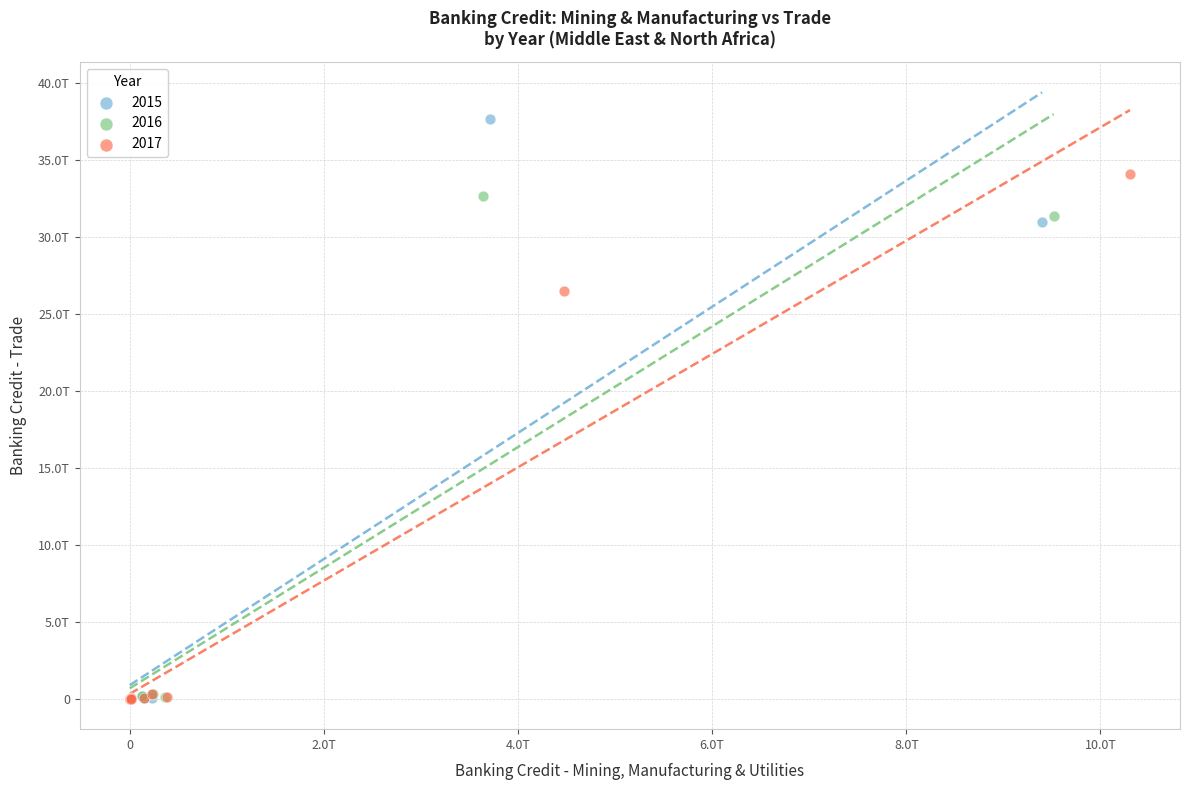

What are all the series names shown in the legend?

2015, 2016, 2017